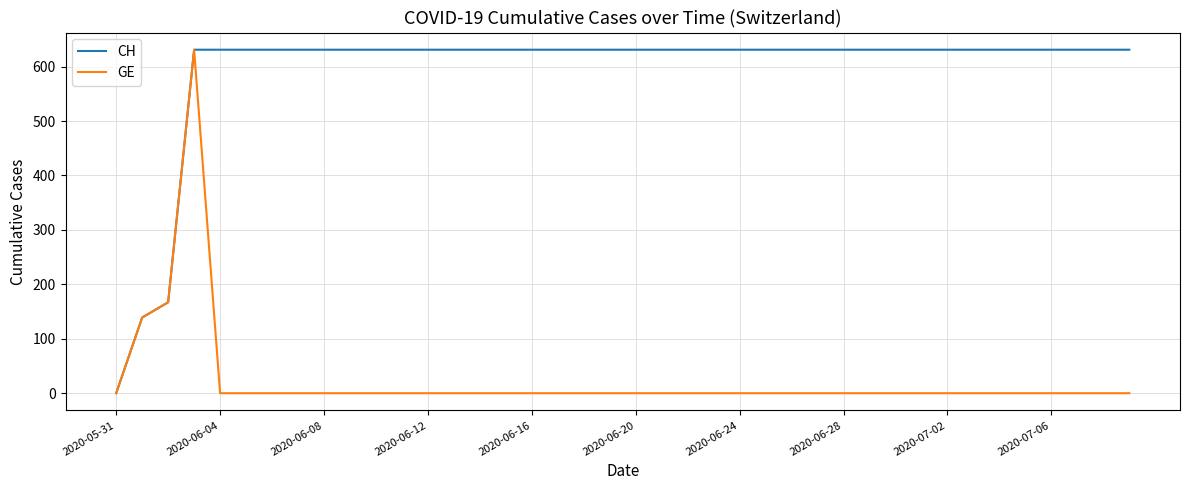

How many lines are shown in the chart?

2